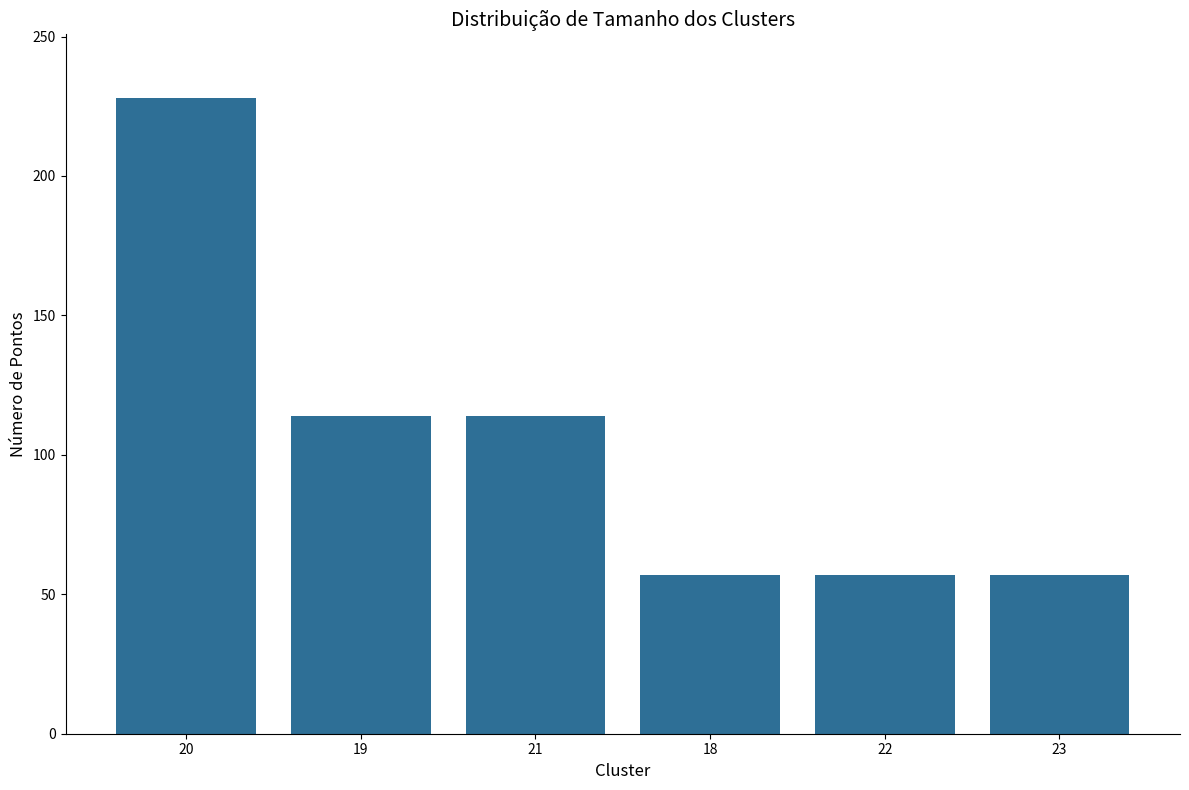

True or false: the data shows 57 at 22.

True